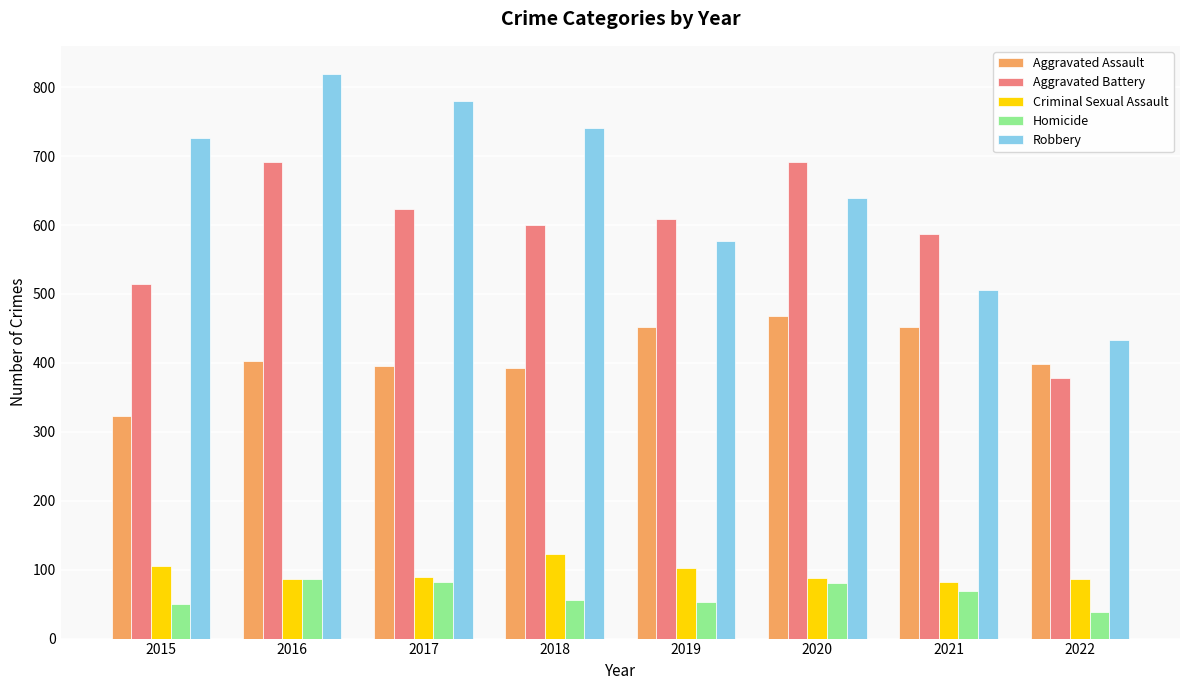

At which category does the chart reach its peak across all series?

2016